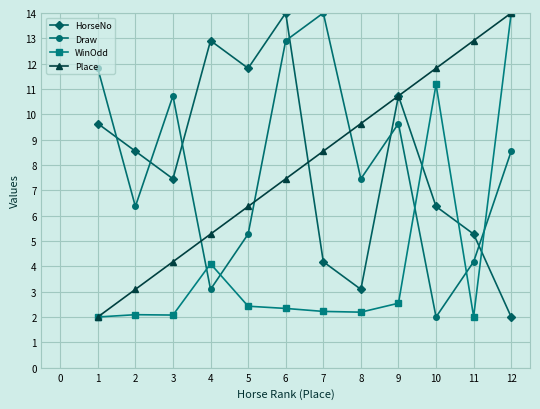

What is the total value across all series at 11?

24.4